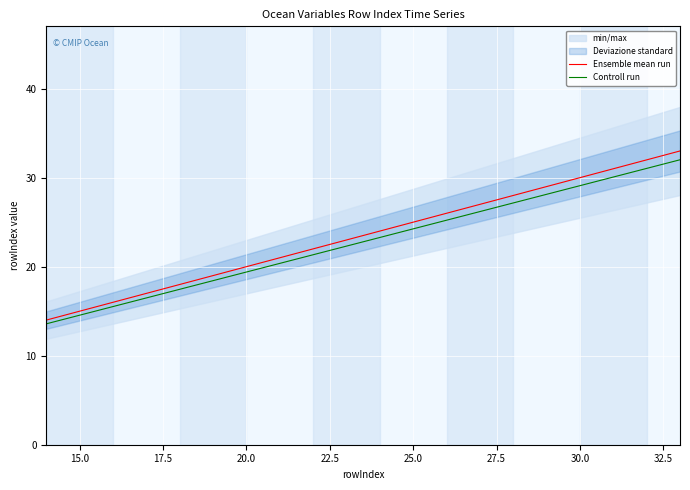

What is the minimum value for Controll run?

13.6